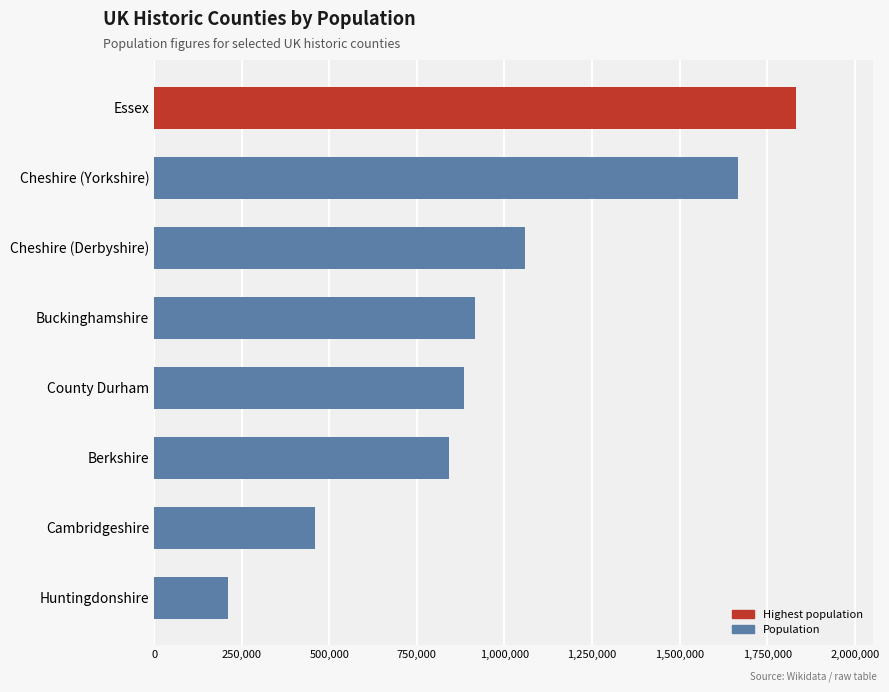

Read the value at Cambridgeshire, to the nearest 100.

460600